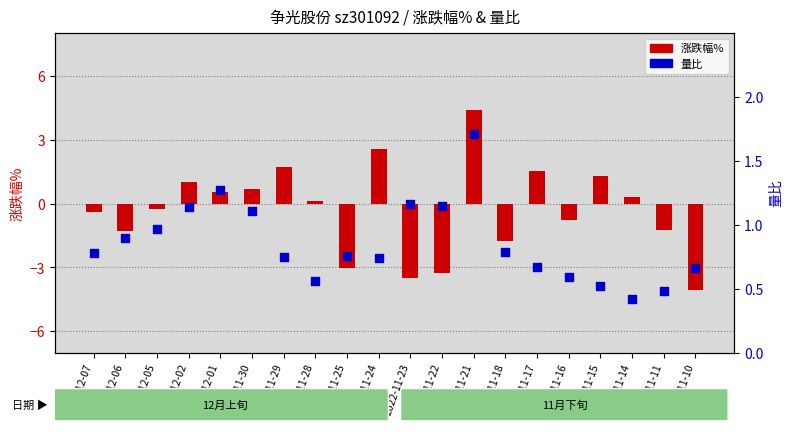

At which category is the sum across all series the highest?

2022-11-21